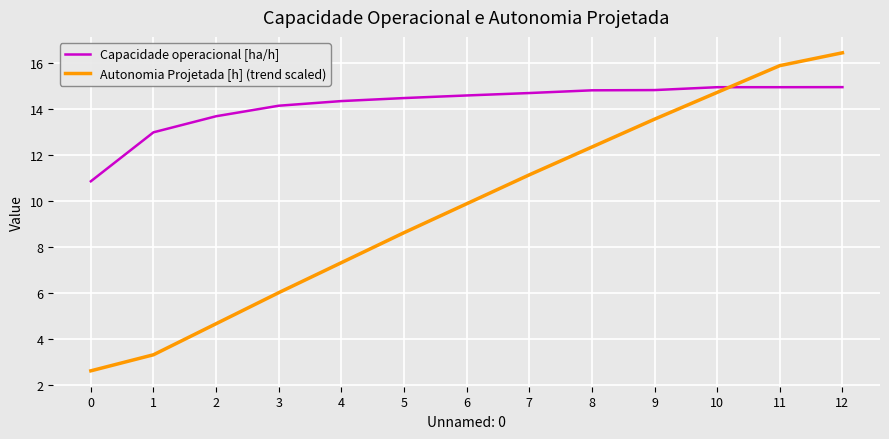

Is it true that Capacidade operacional [ha/h] equals 4.3 at 0?

False